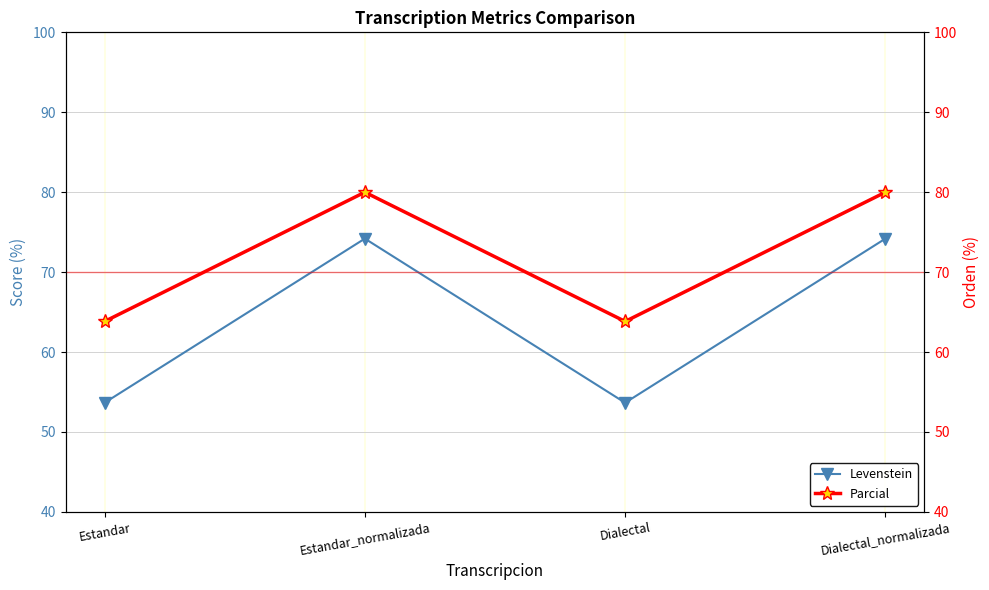

Is it true that Levenstein equals 92.8 at Estandar?

False